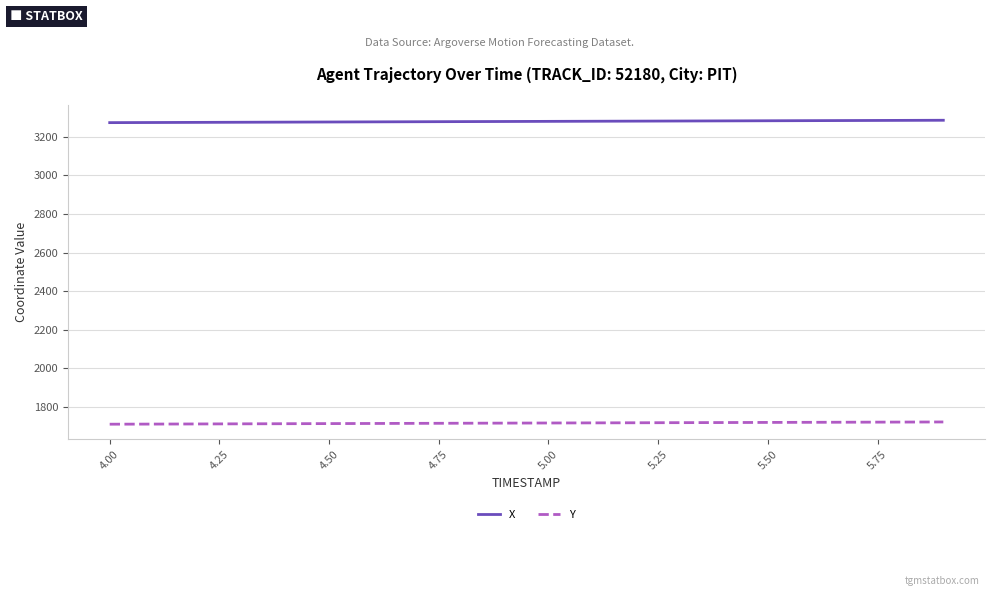

What is the maximum value for Y?

1721.9